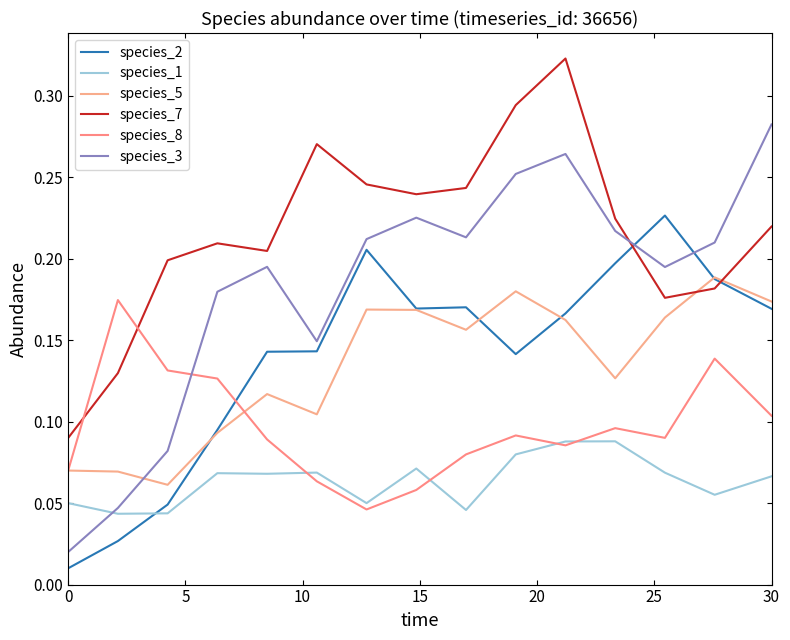

Does the chart display data point markers on the line(s)?

No